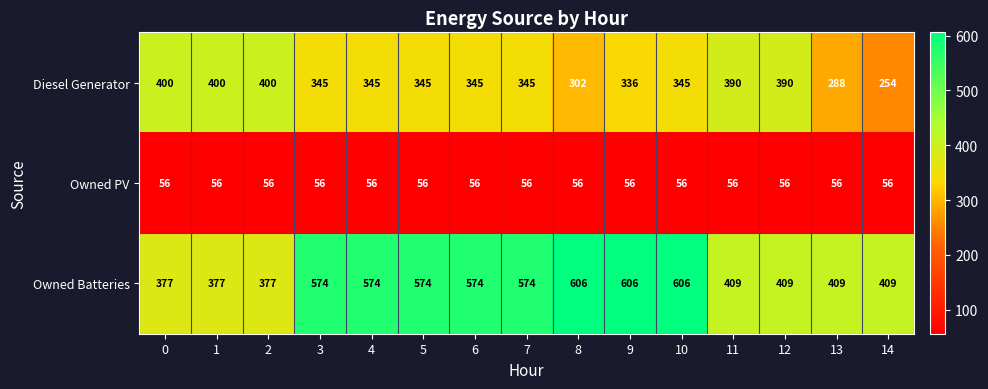

What is the spread (max minus min) of values at 10?

550